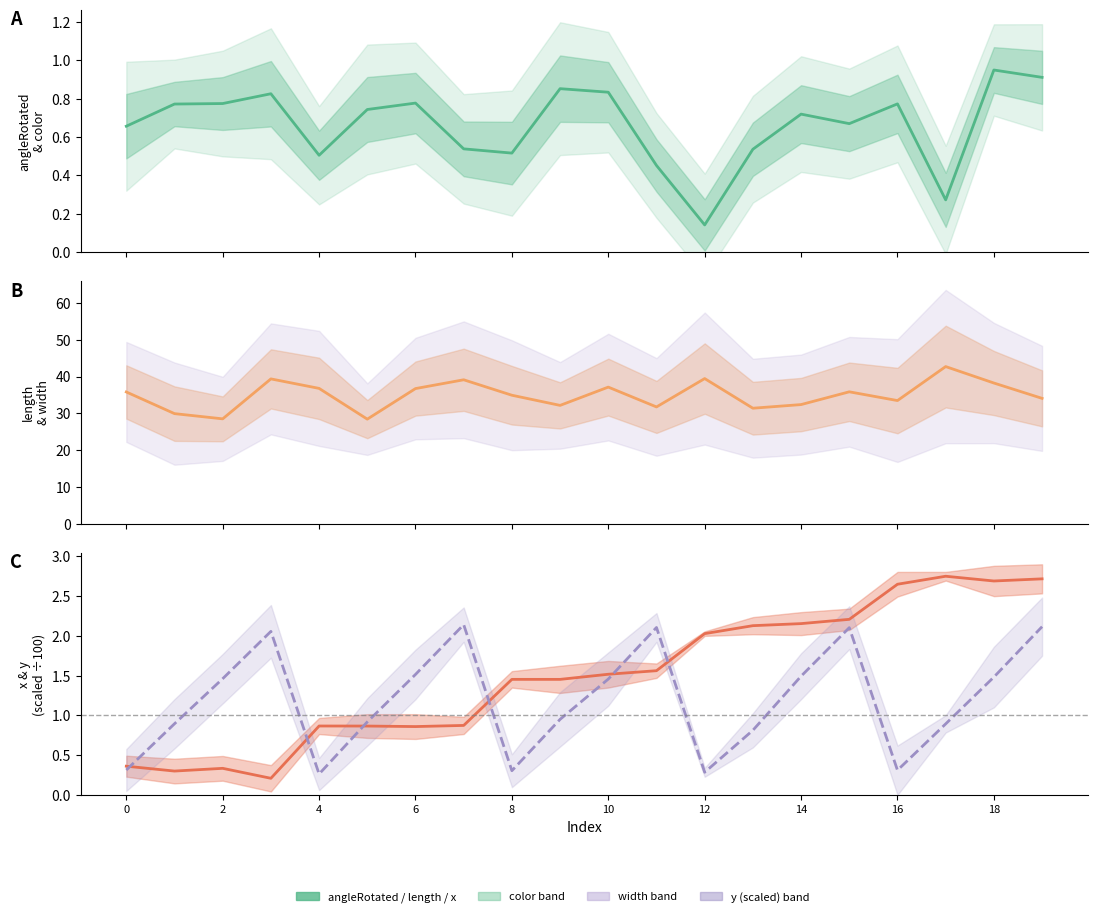

In length, how many points are higher than both neighbors (excluding endpoints)?

6